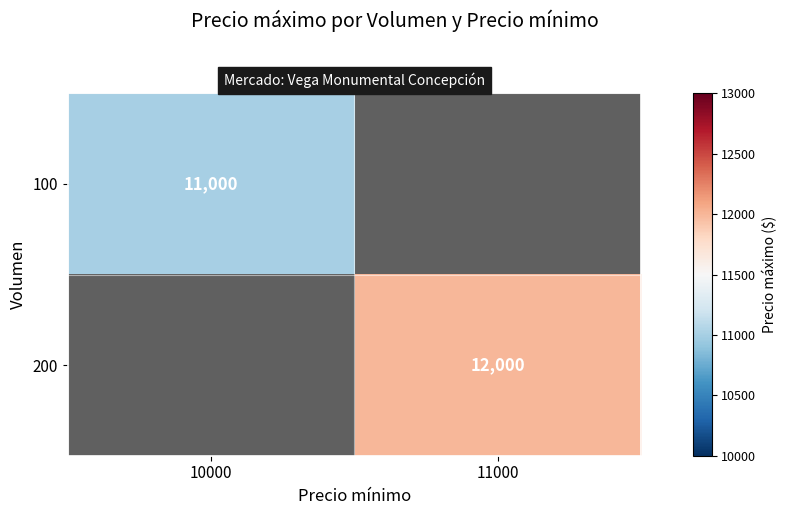

How many categories are shown in the chart?

2